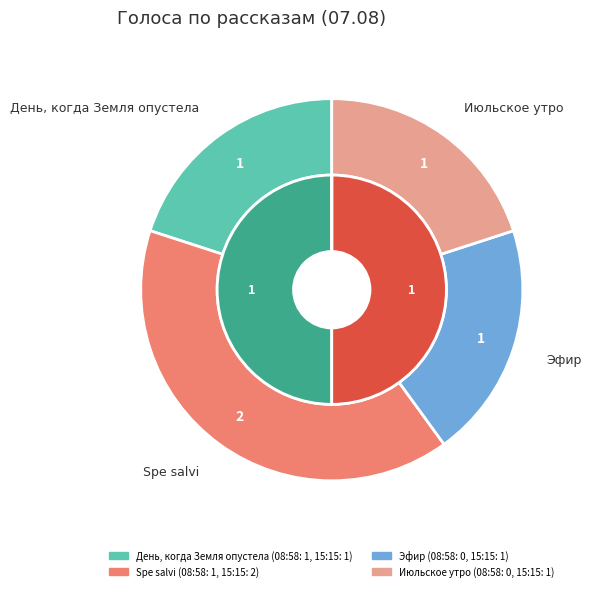

Rank the categories by value from lowest to highest.

День, когда Земля опустела, Эфир, Июльское утро, Spe salvi